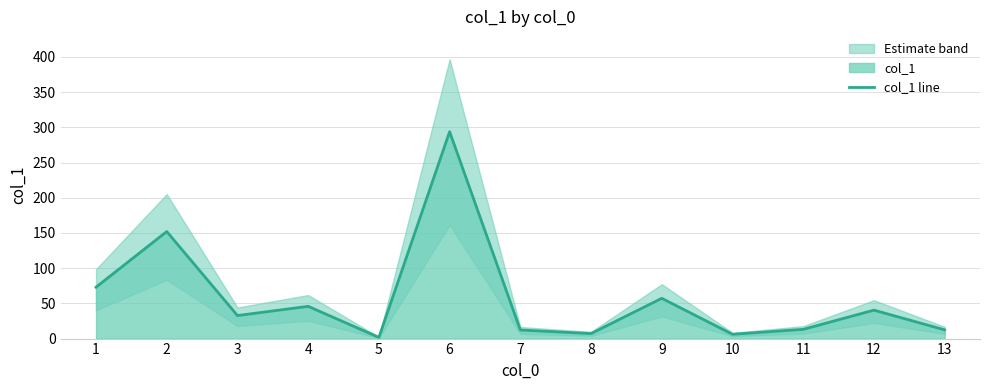

How many interior local valleys (lower than both neighbors) does the data have?

4